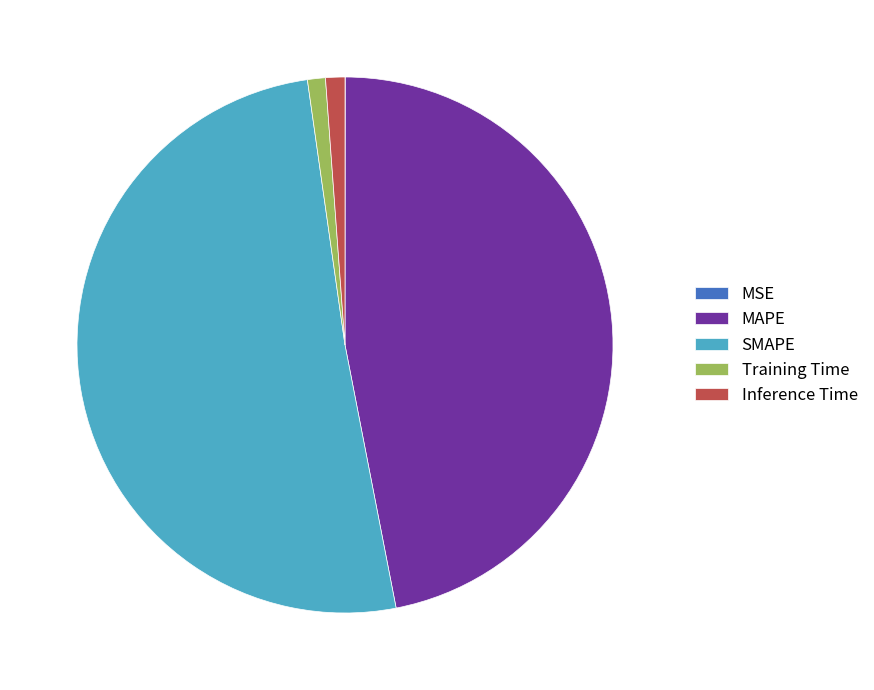

The Training Time slice represents 1% of the pie. True or false?

True